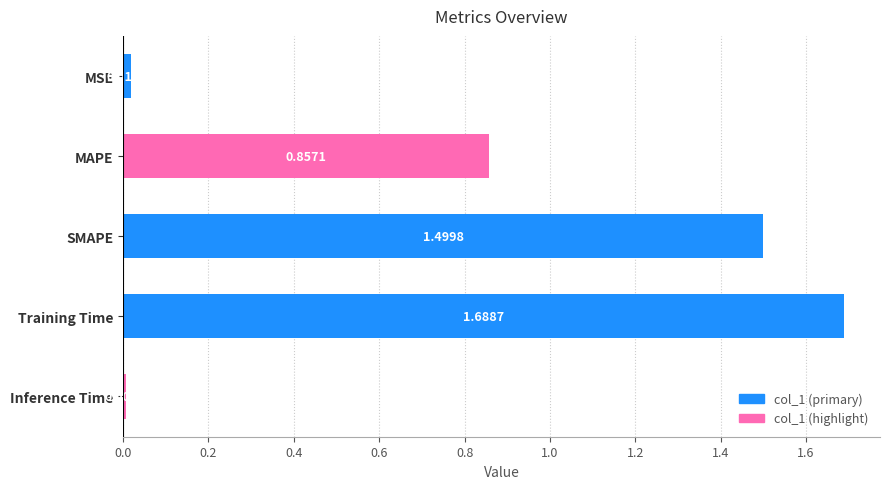

What is the average value?

0.8